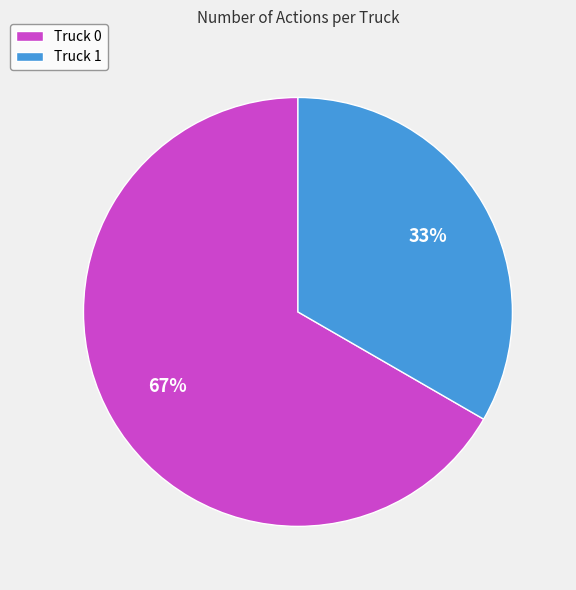

What is the ratio of the value at Truck 1 to the value at Truck 0?

0.5